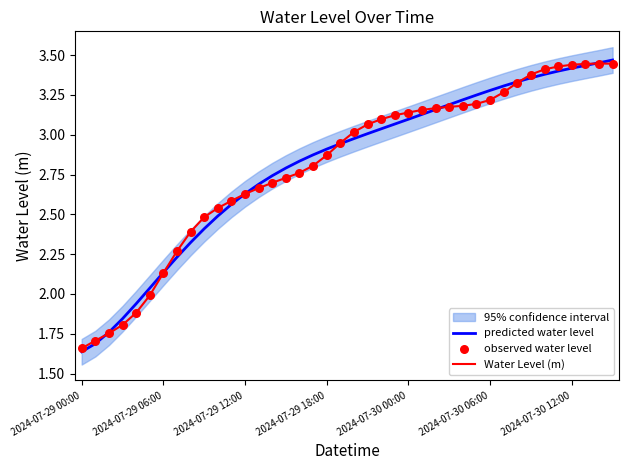

What is the total value across all series at 20?

9.0